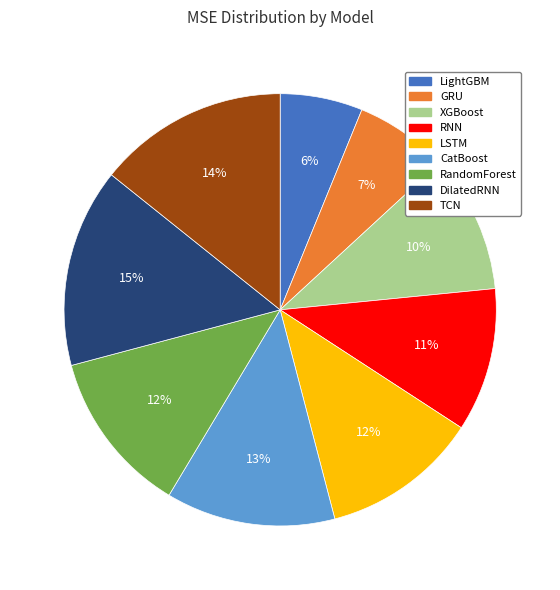

Which has a higher value, XGBoost or LightGBM?

XGBoost